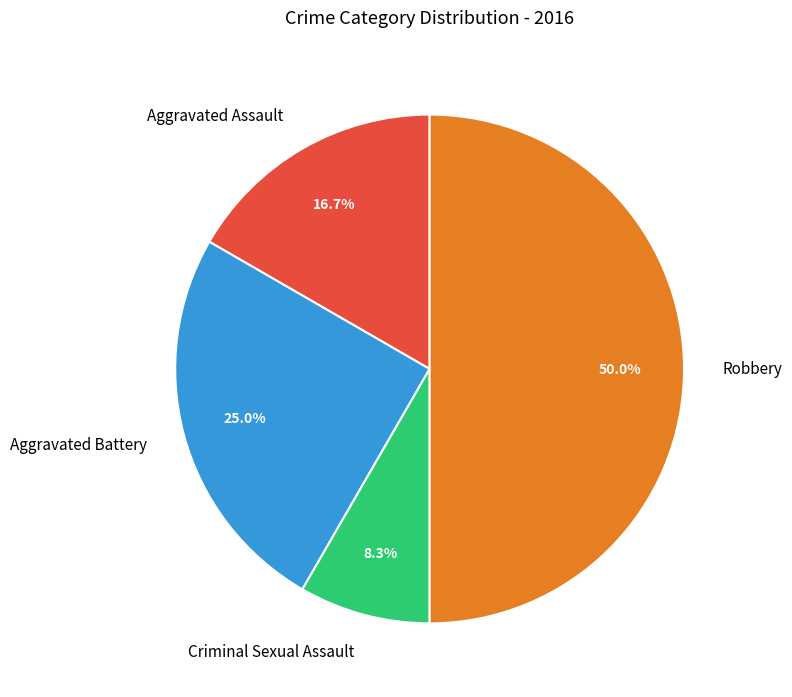

Between Robbery and Aggravated Assault, which is larger?

Robbery